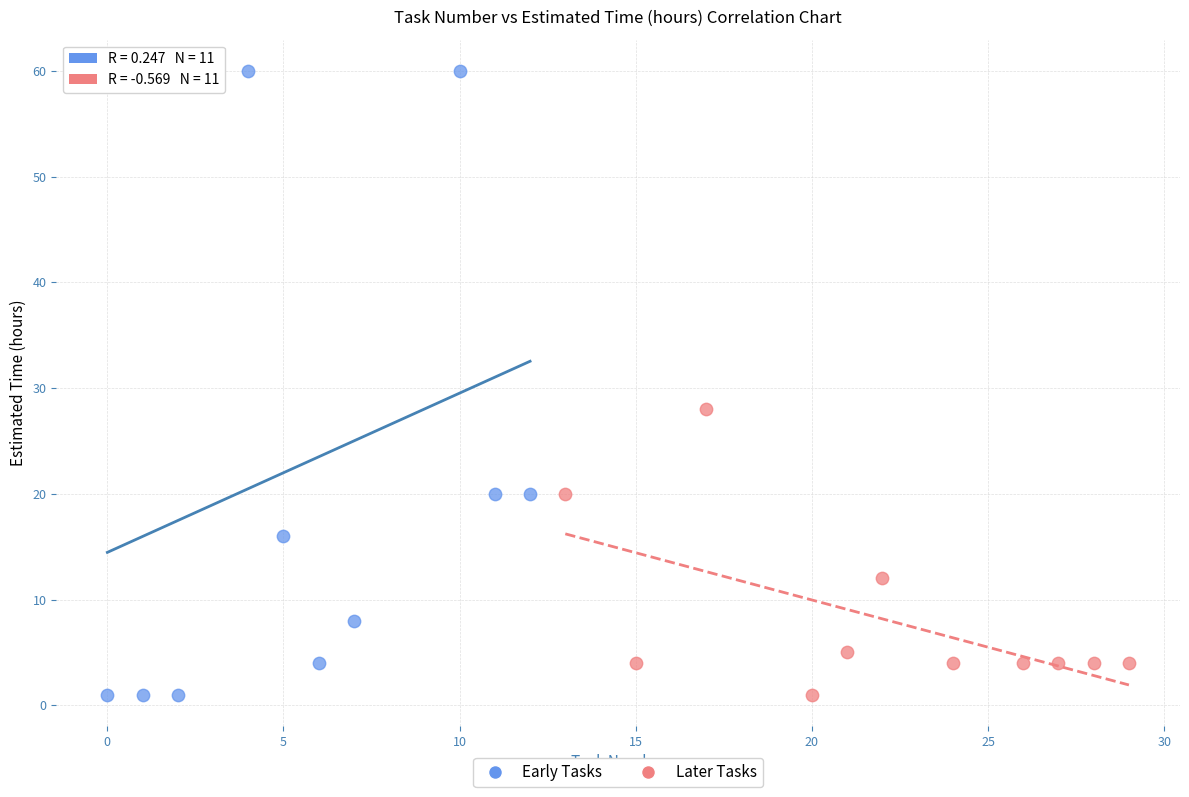

Which series has the largest Y range (max minus min)?

Early Tasks